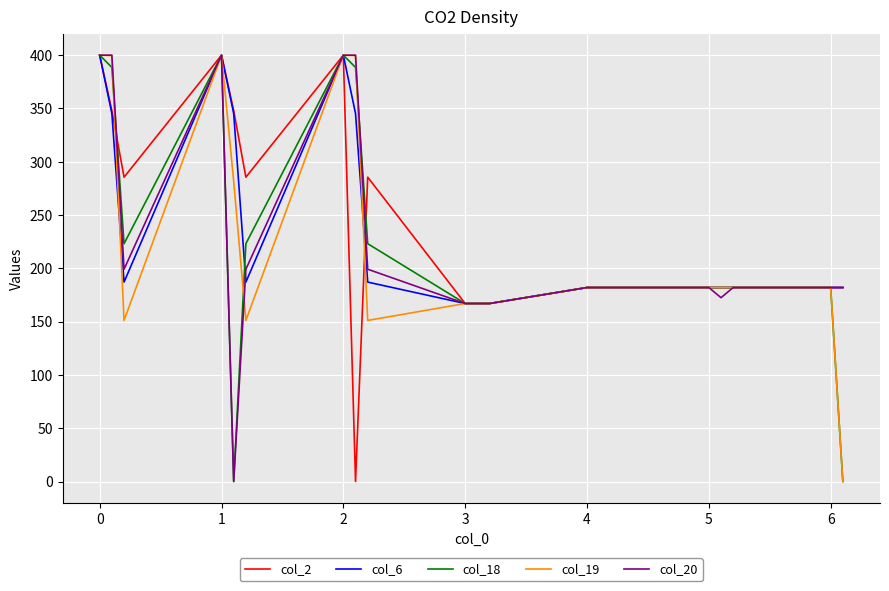

Which series ends up on top after the final intersection of col_2 and col_19?

col_2